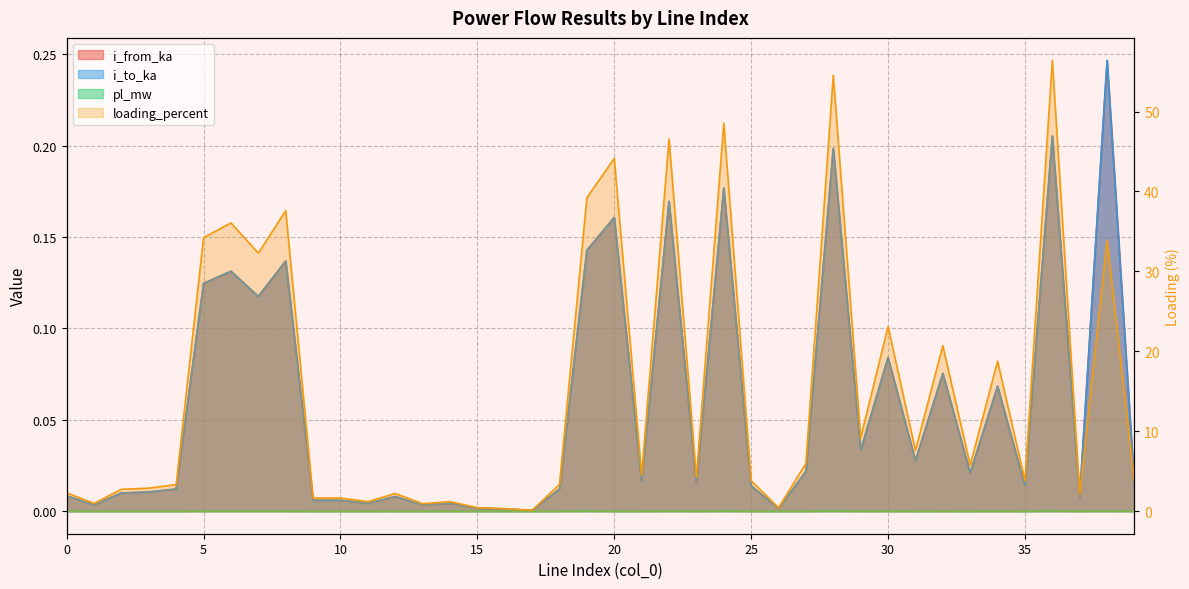

At which category is the sum across all series the highest?

36